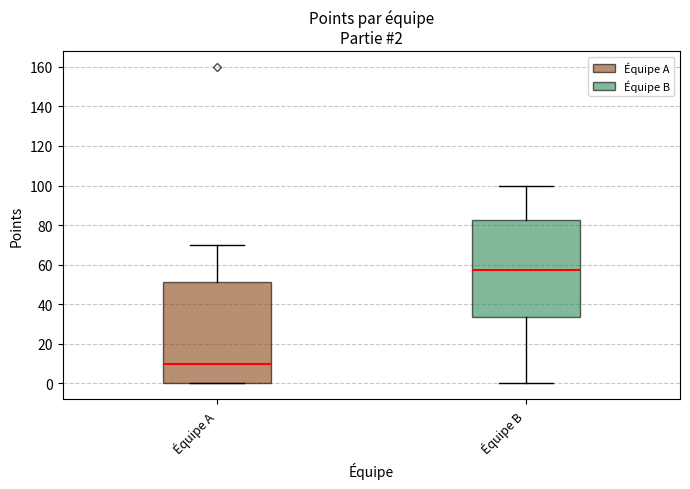

Which box is the tallest, from its lower edge to its upper edge?

Équipe A